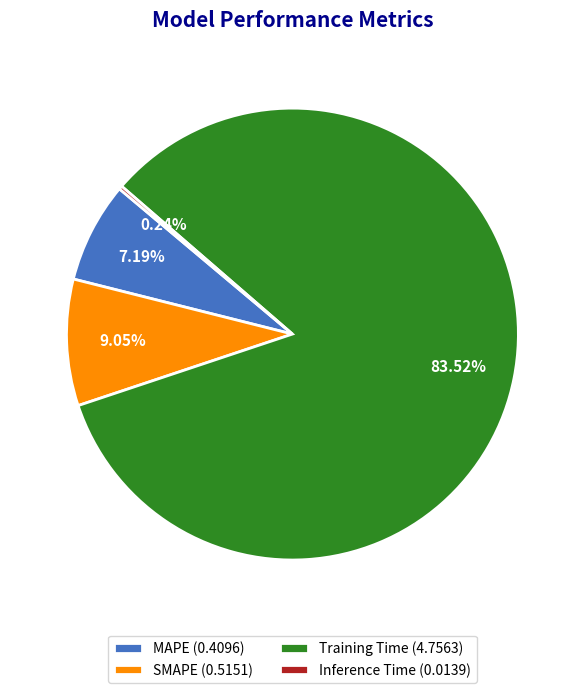

Between MAPE (0.4096) and Training Time (4.7563), which is larger?

Training Time (4.7563)